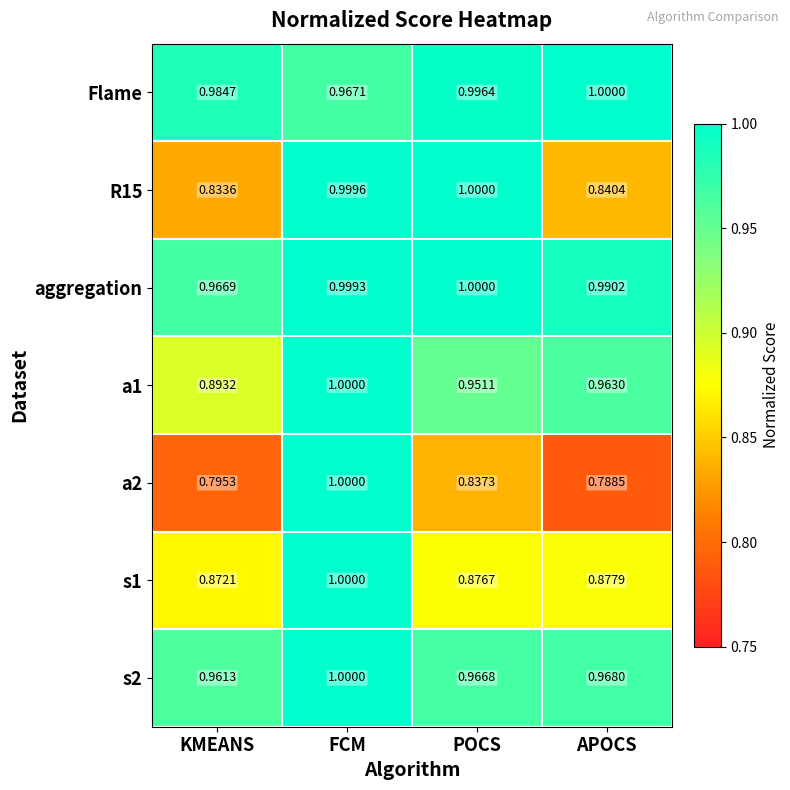

Rank the categories by a2 value from lowest to highest.

APOCS, KMEANS, POCS, FCM